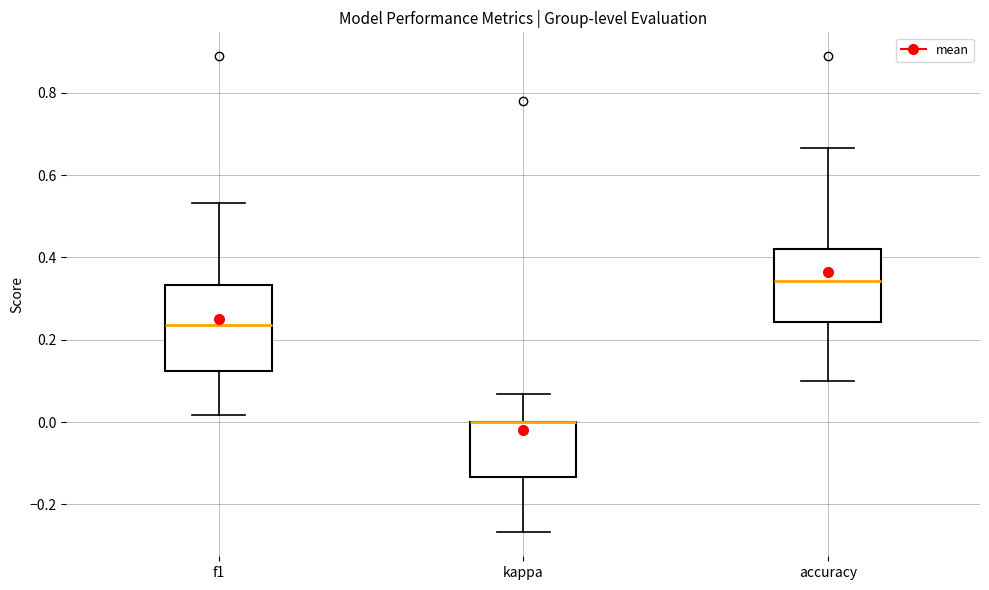

Where is the upper edge of the box for accuracy on the y-axis? The values are not printed on the chart, so give them approximately, as read against the axis.

0.42